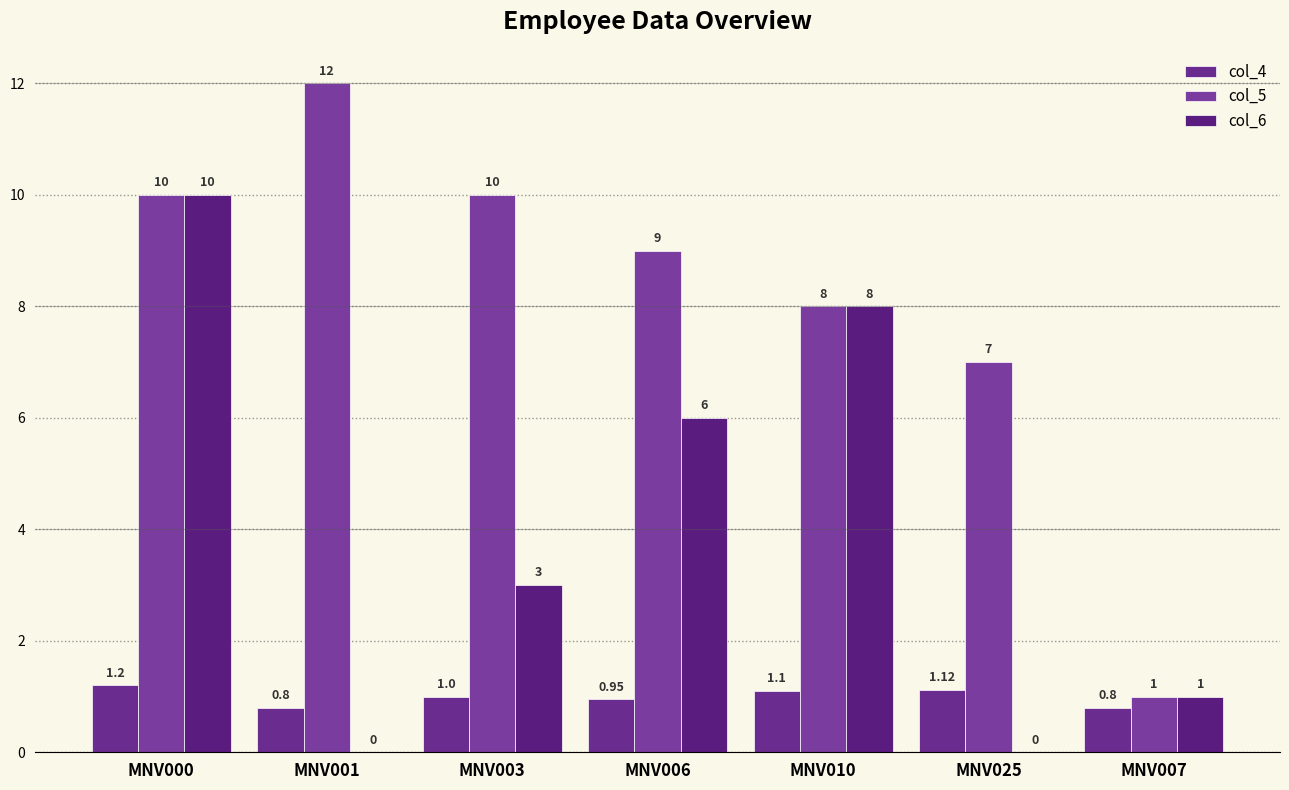

True or false: col_5 has a value of 5.5 at MNV006.

False